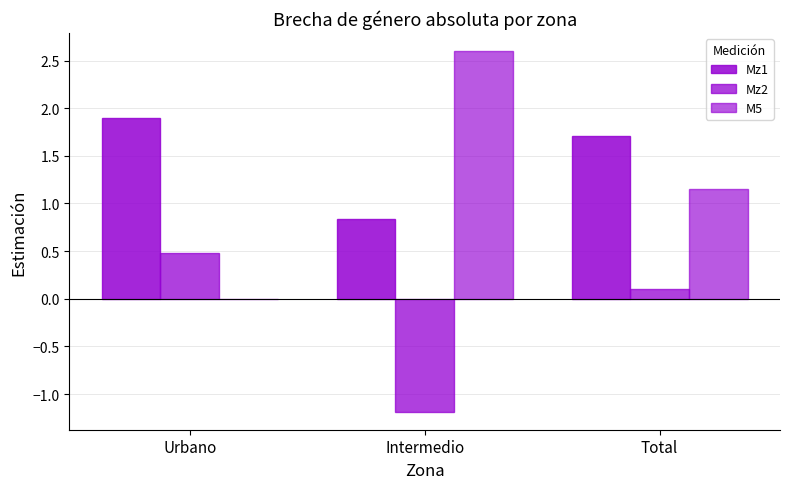

Rank the series by their maximum value, from highest to lowest.

M5, Mz1, Mz2